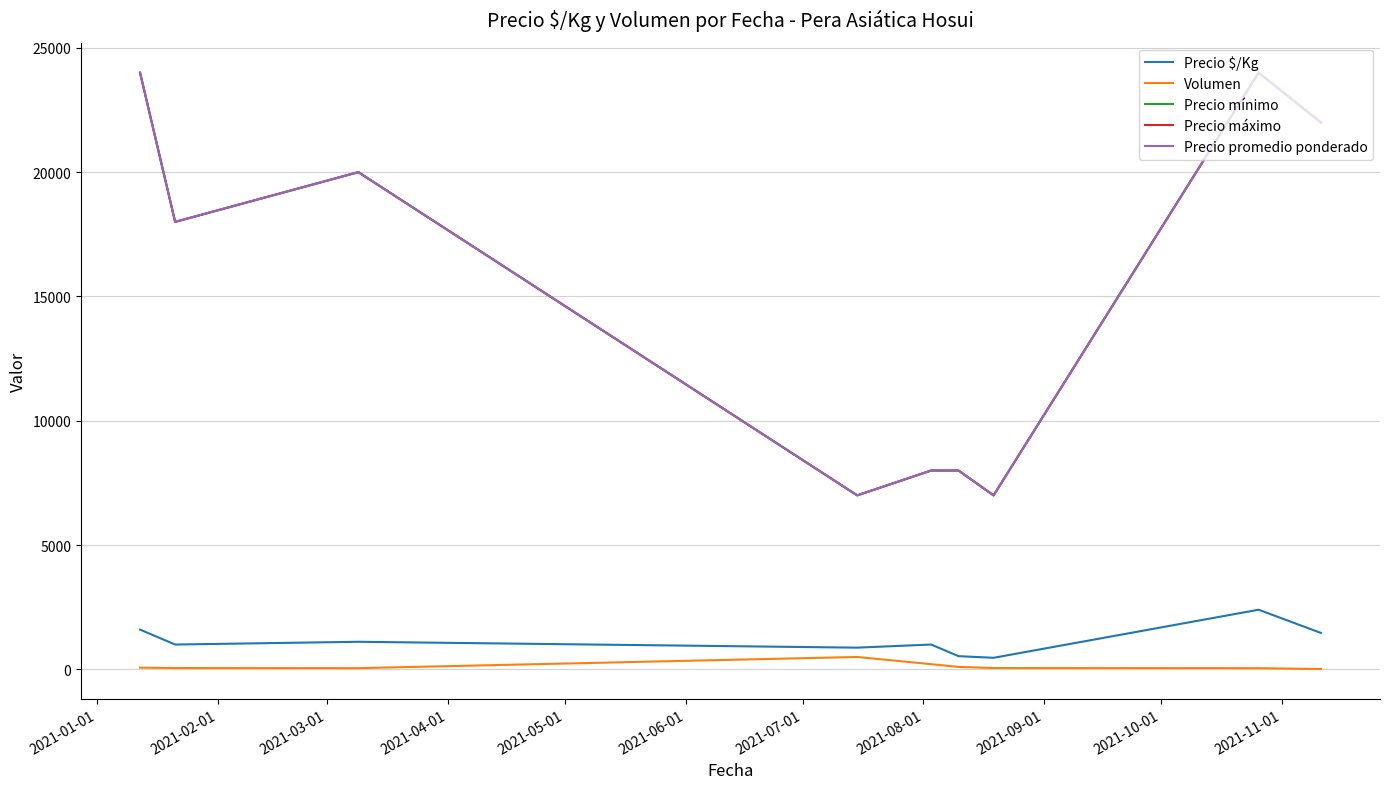

At which label does Precio promedio ponderado reach its peak?

2021-01-01